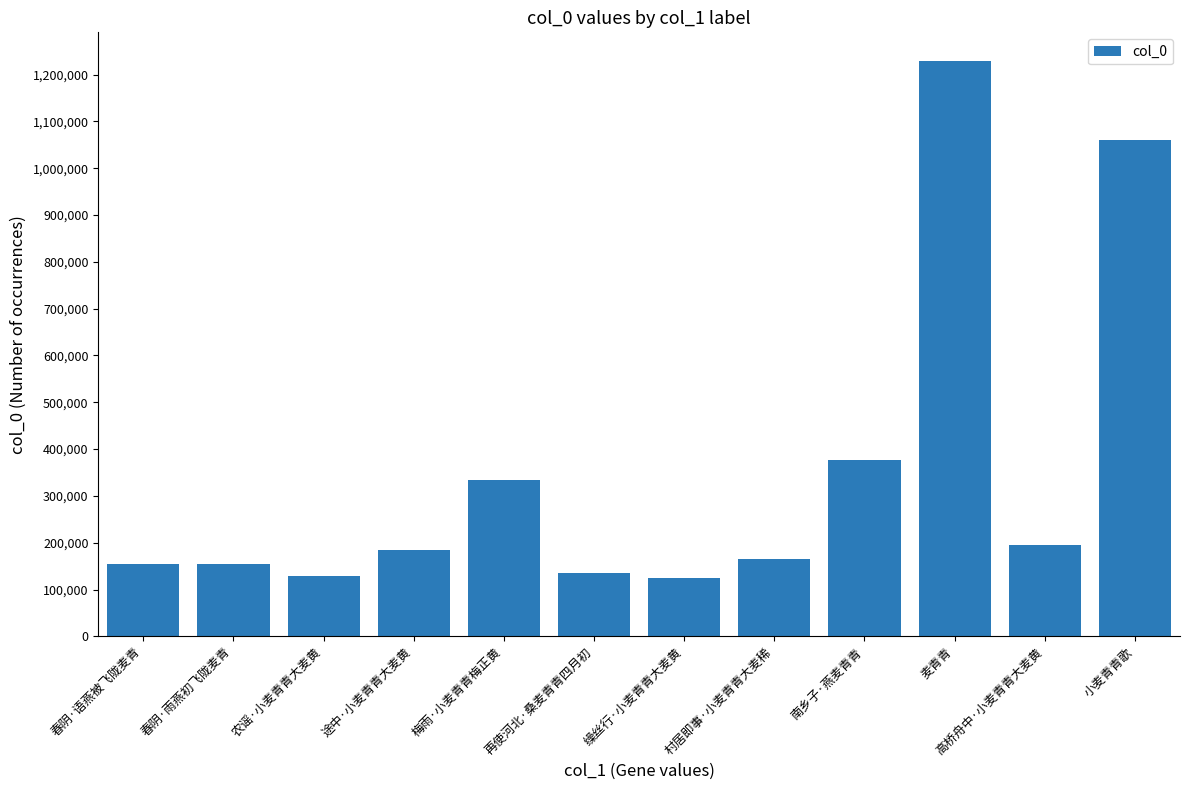

What is the approximate value at 缲丝行·小麦青青大麦黄?

123683